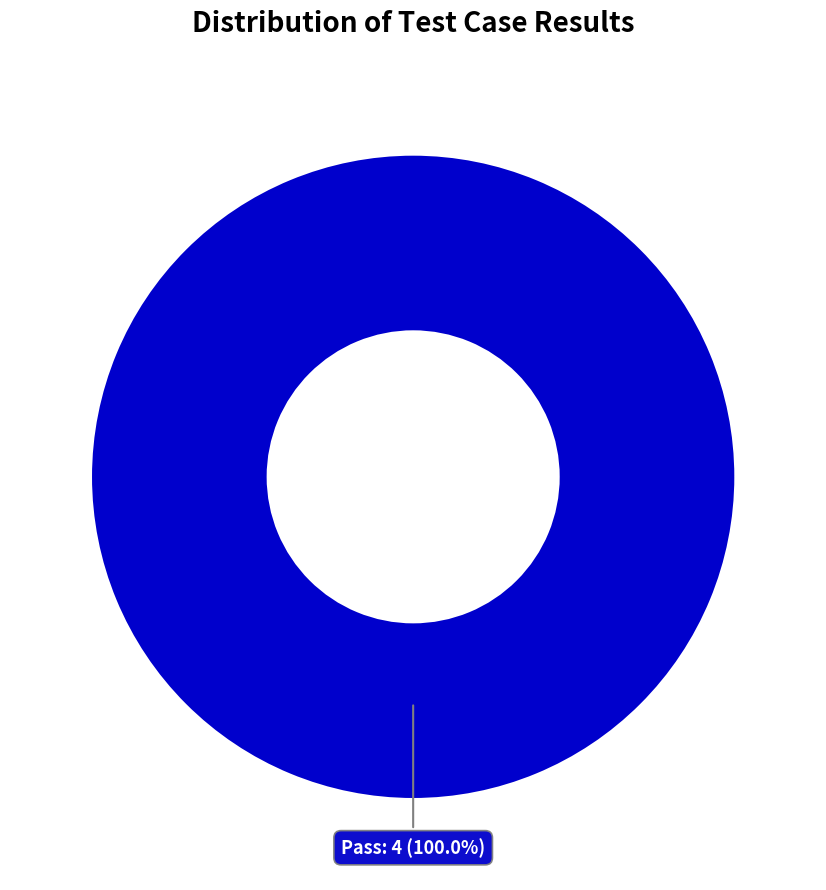

How many slices are in this pie chart?

1